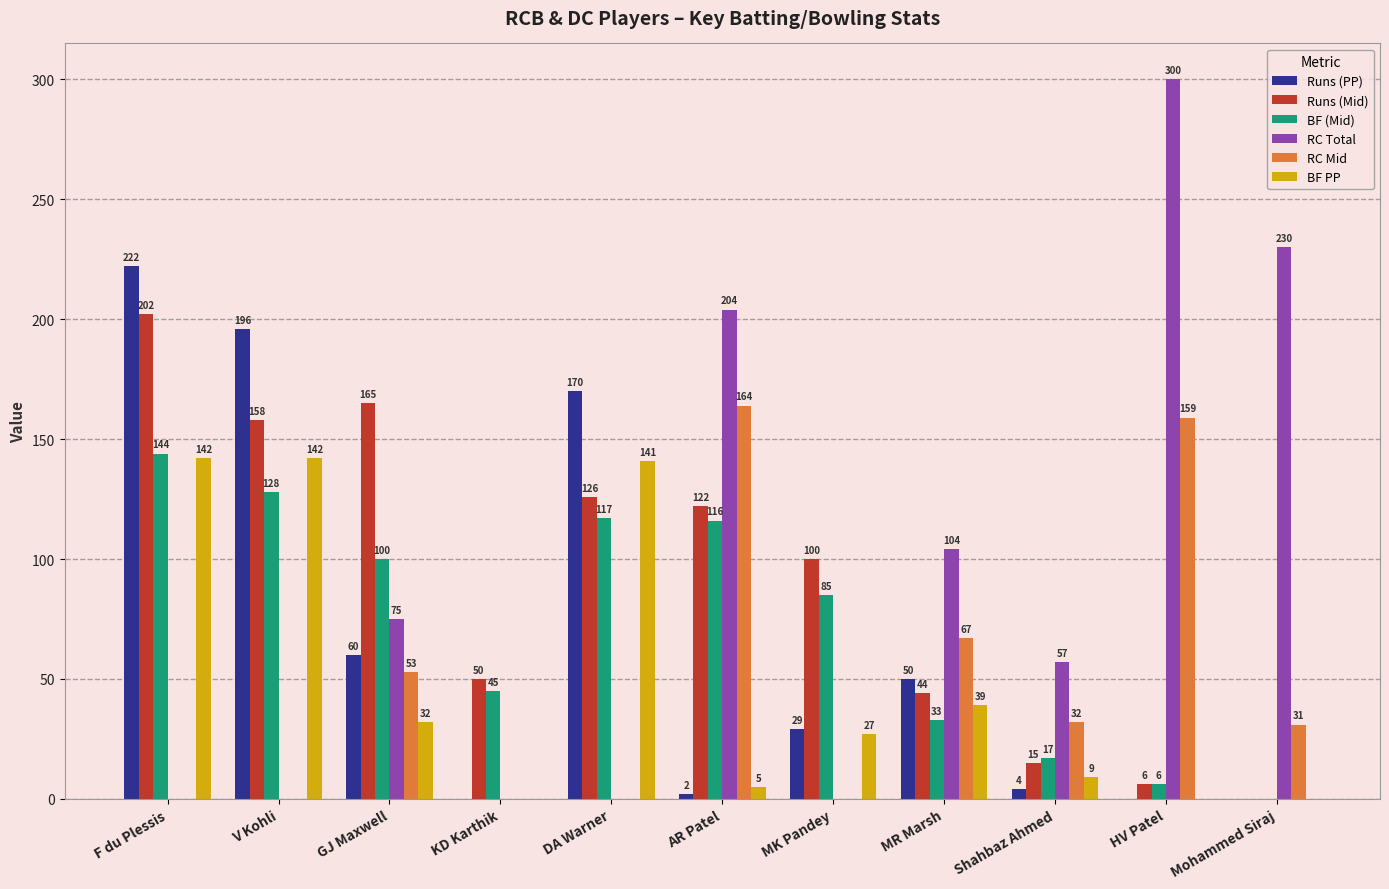

What is the highest value of the Runs (PP) series?

222